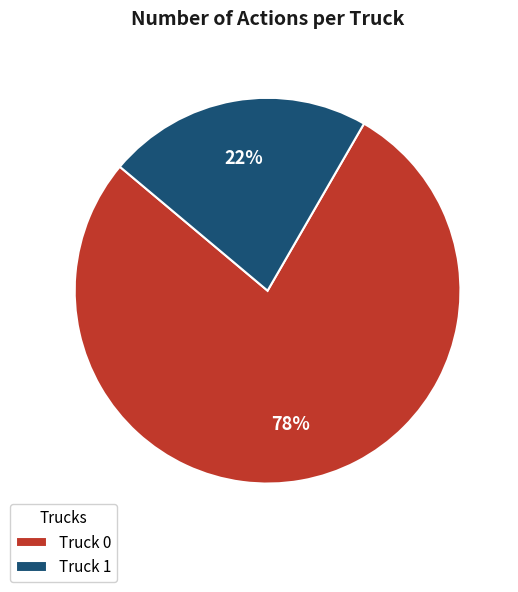

To the nearest percent, what is the difference between the Truck 1 and Truck 0 slice percentages?

56%